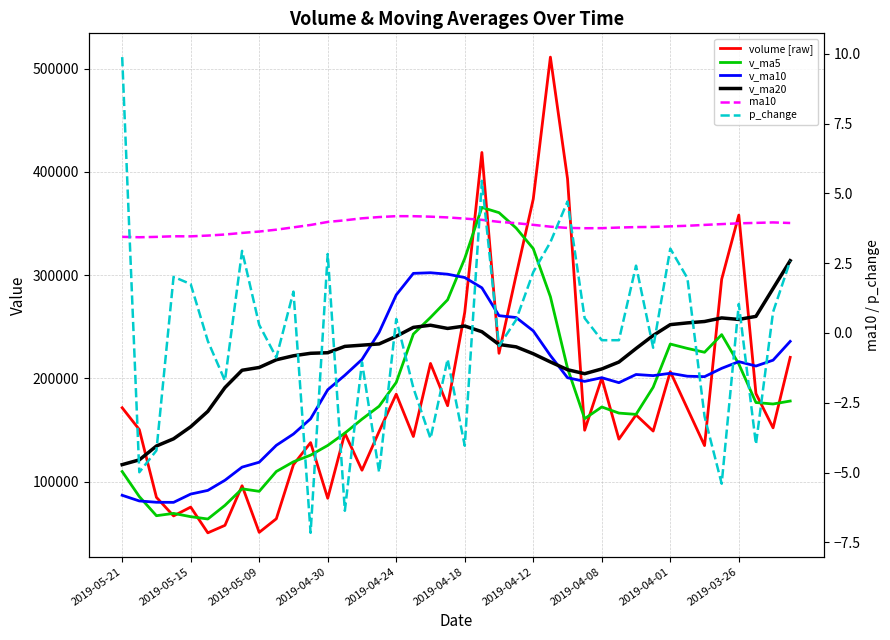

The value of v_ma5 at 35 is 150096.3. True or false?

False